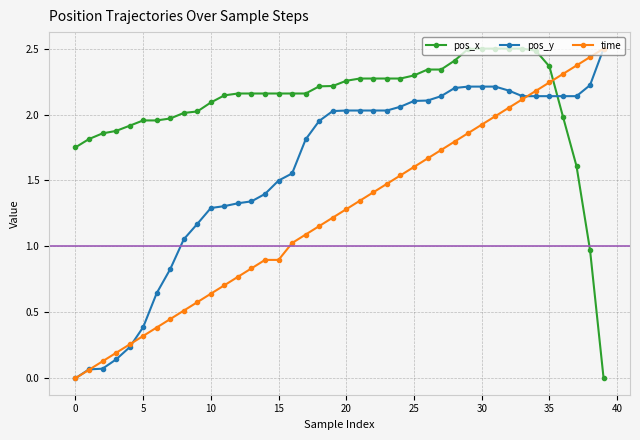

Rank the series by their average value, from lowest to highest.

time, pos_y, pos_x